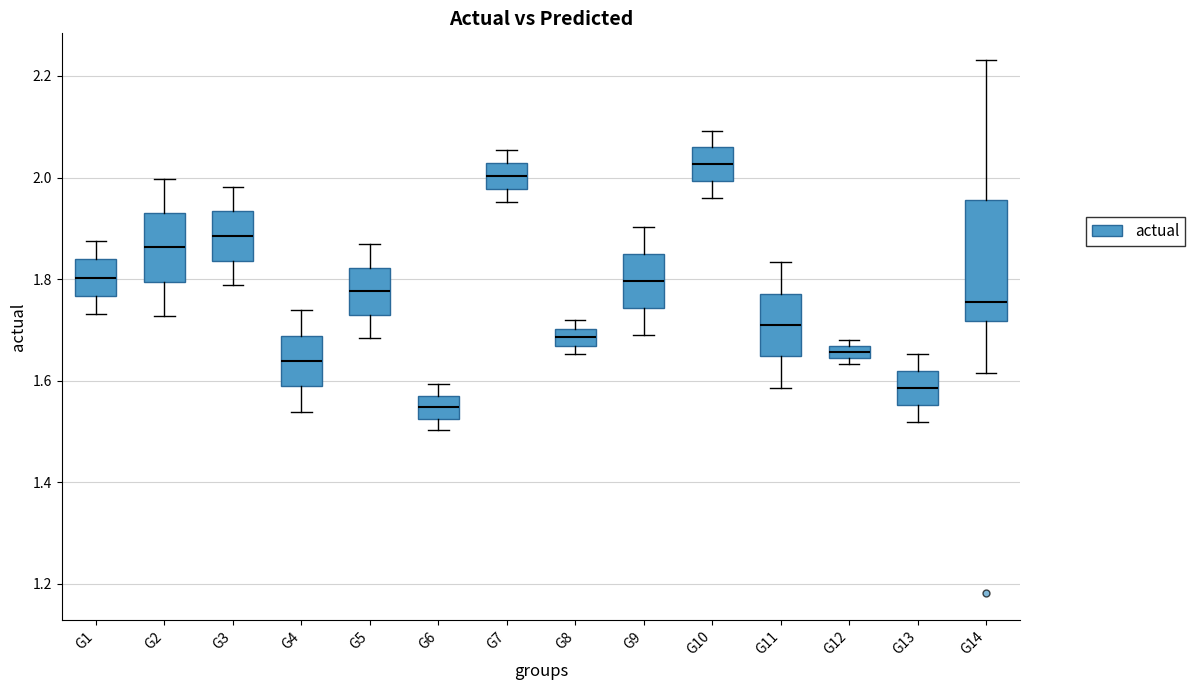

Which box is the tallest, from its lower edge to its upper edge?

G14